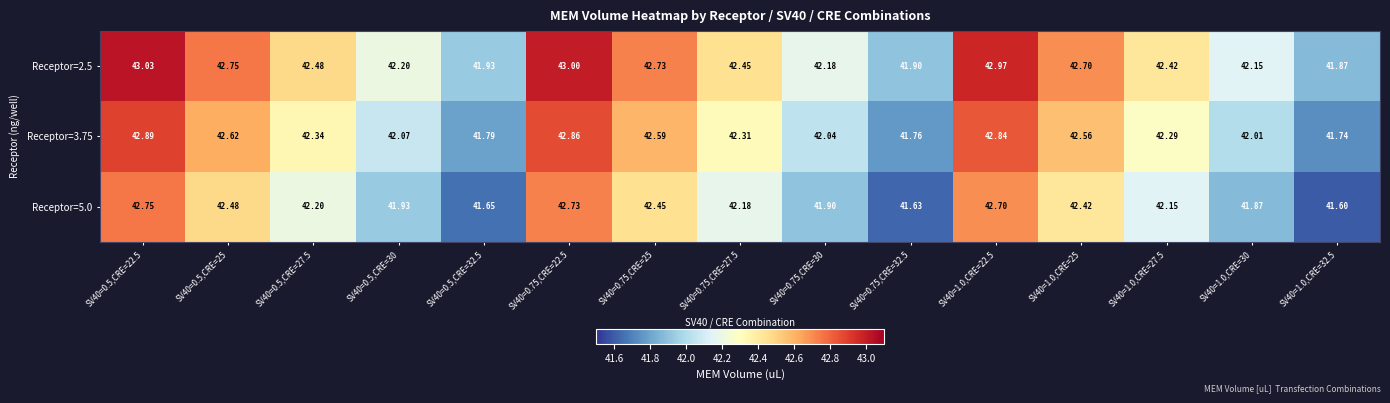

Is the value of Receptor=5.0 at SV40=1.0,CRE=22.5 greater than the value of Receptor=2.5 at SV40=0.75,CRE=27.5?

Yes